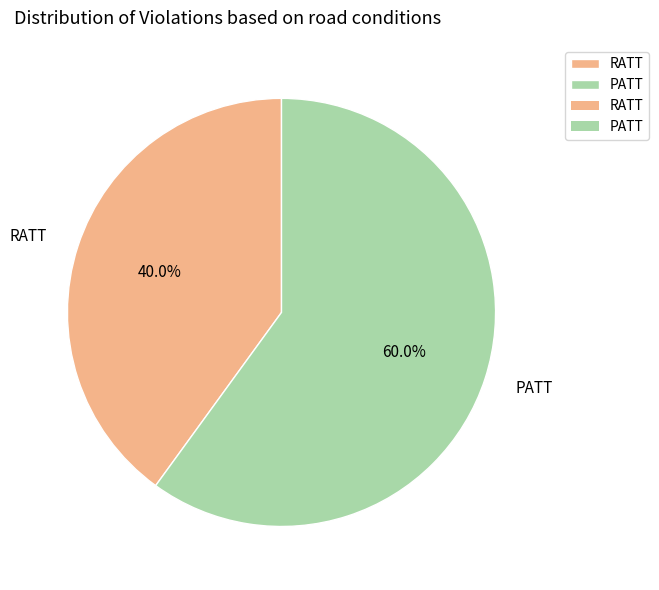

What is the largest slice in the pie chart?

PATT